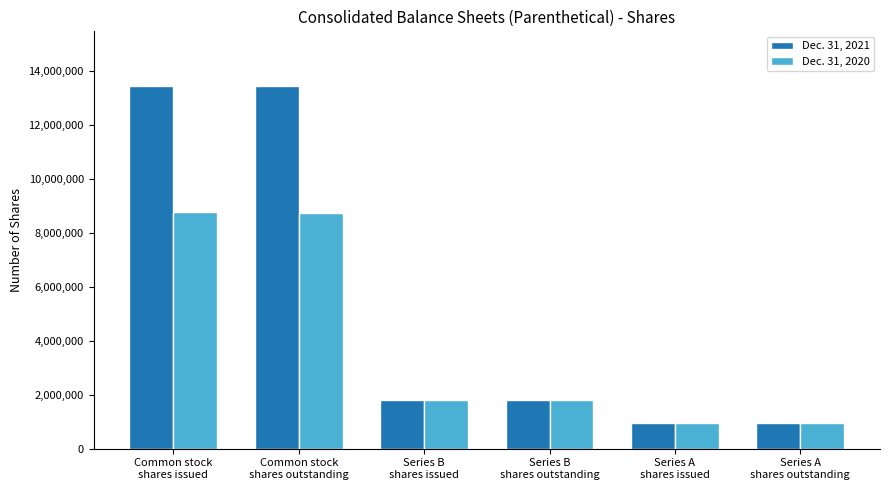

What is the difference between the second highest and second lowest values in the Dec. 31, 2020 series?

7775207